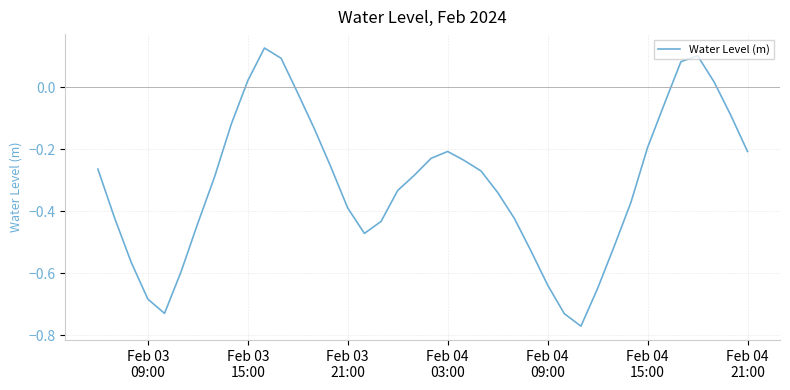

What is the difference between the maximum and minimum values?

0.9